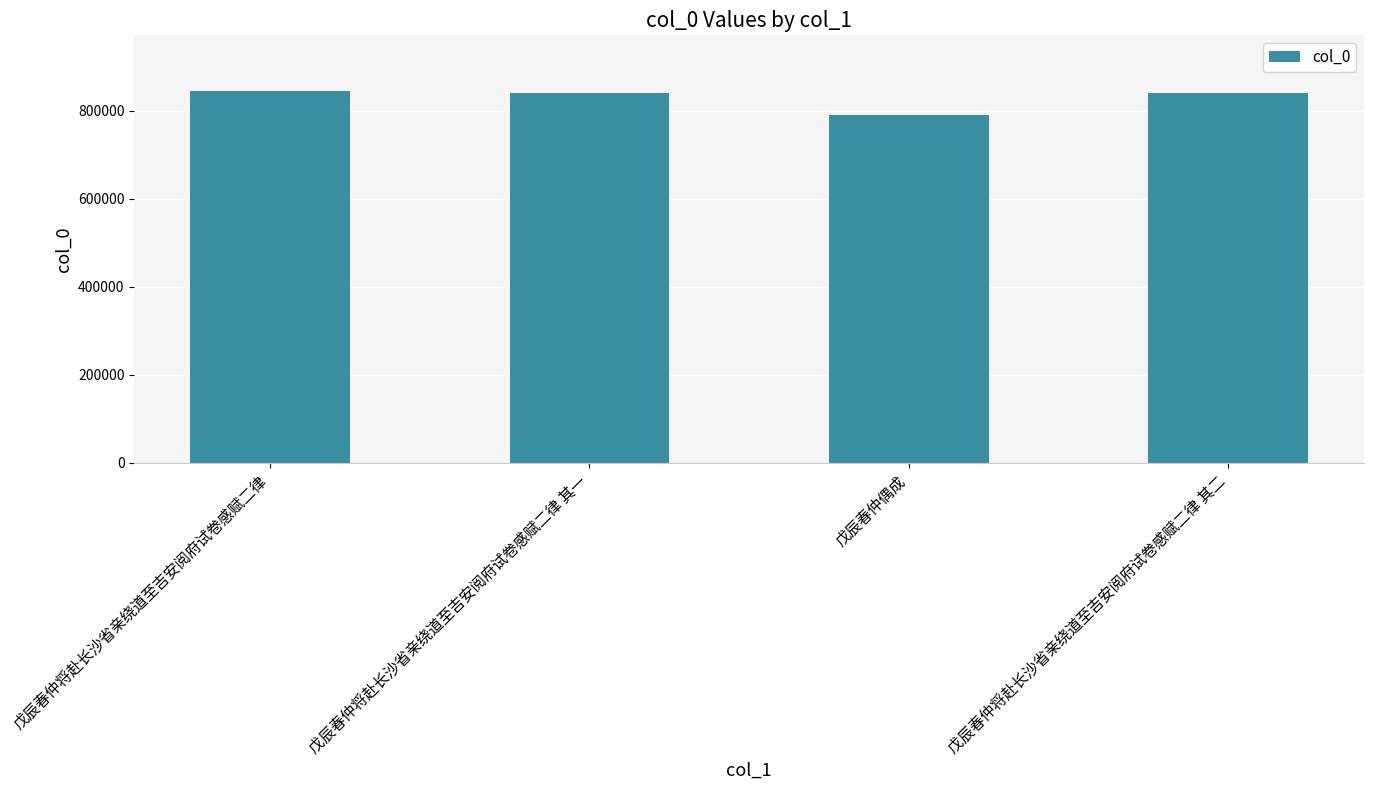

What is the maximum value shown in the chart?

844417